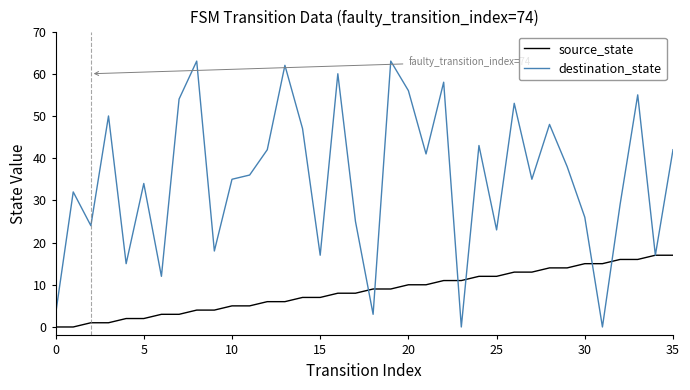

Which series has the largest total across all categories?

destination_state